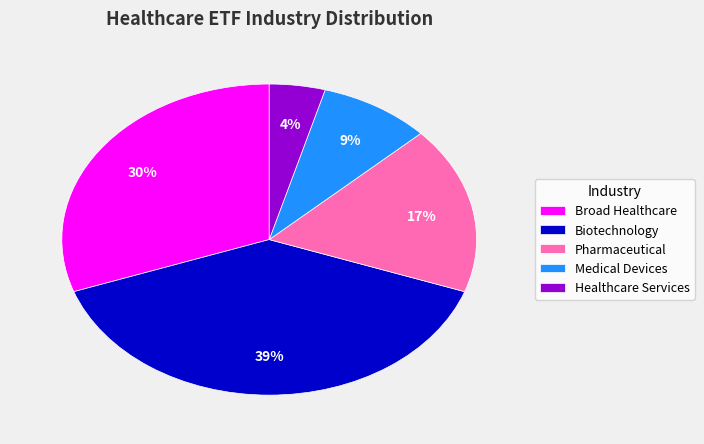

Which category has the biggest portion of the pie?

Biotechnology